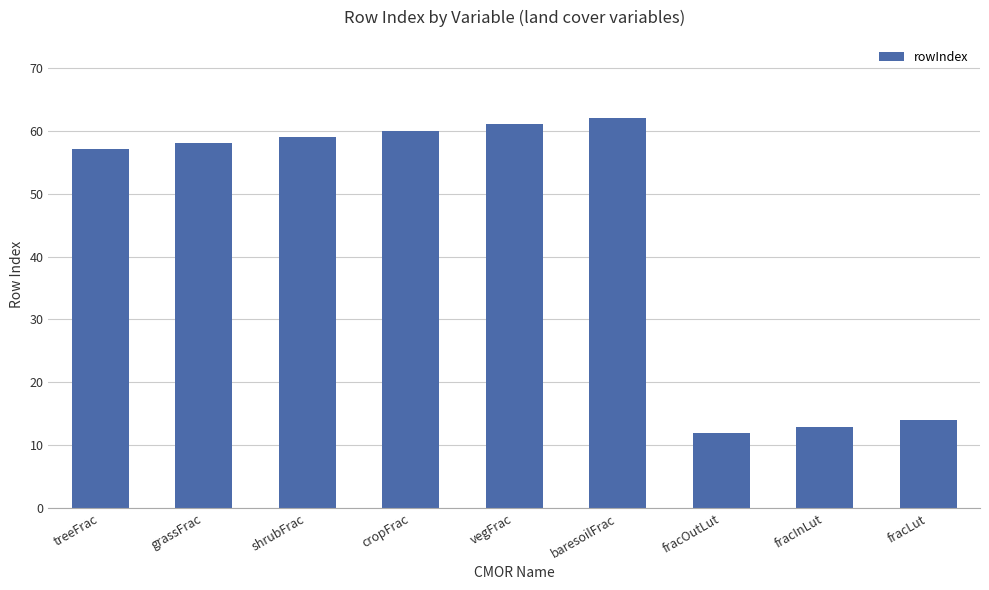

Which label corresponds to the largest value in the chart?

baresoilFrac